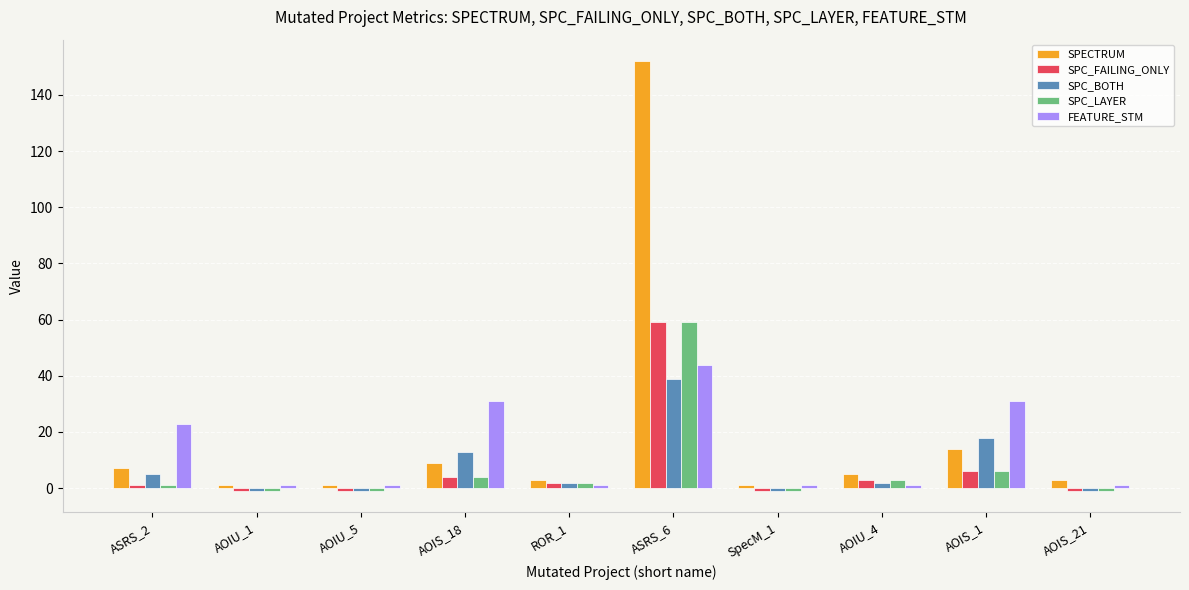

What is the average value of the FEATURE_STM series?

14